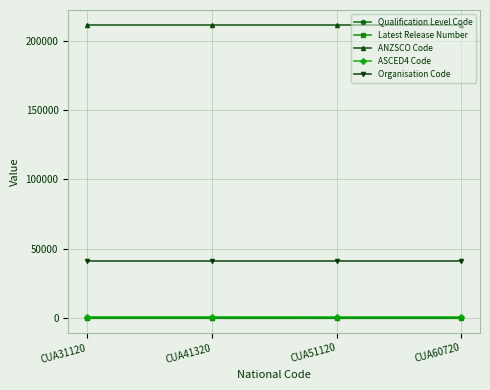

Does the chart display data point markers on the line(s)?

Yes